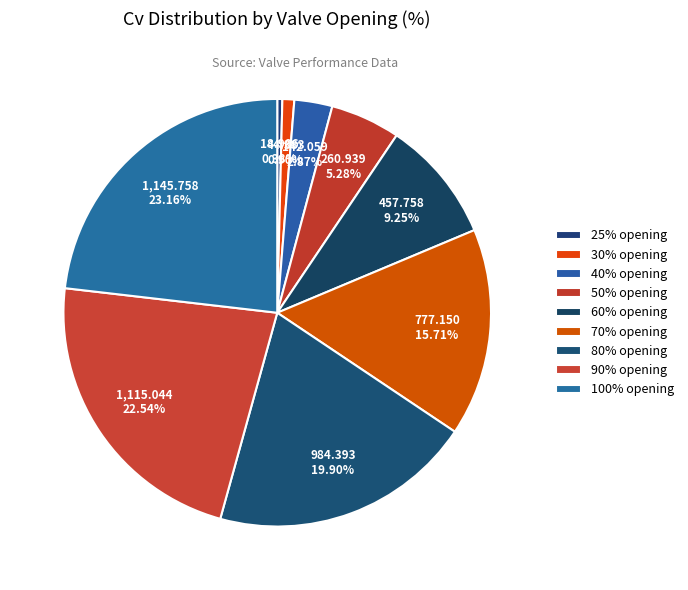

To the nearest percent, what portion does 90% represent?

23%